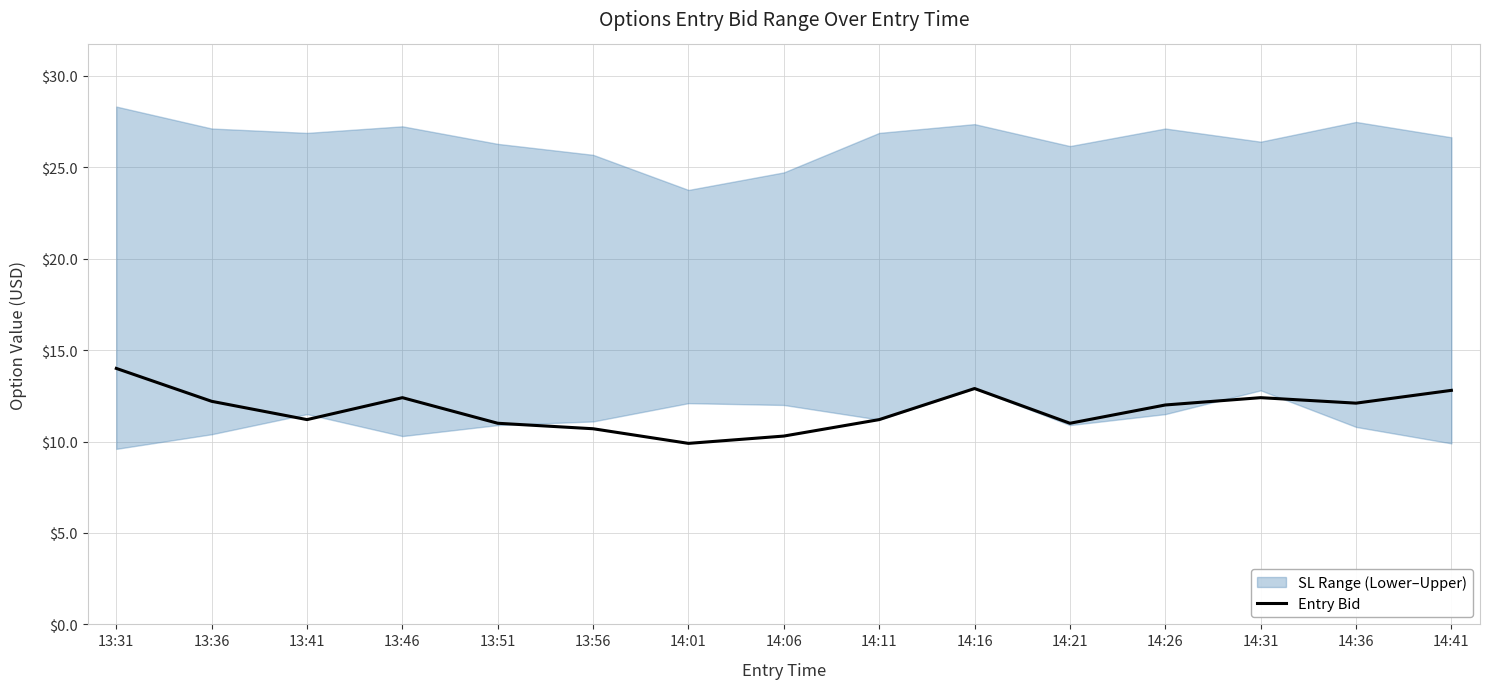

What is the sum of all values?

176.1